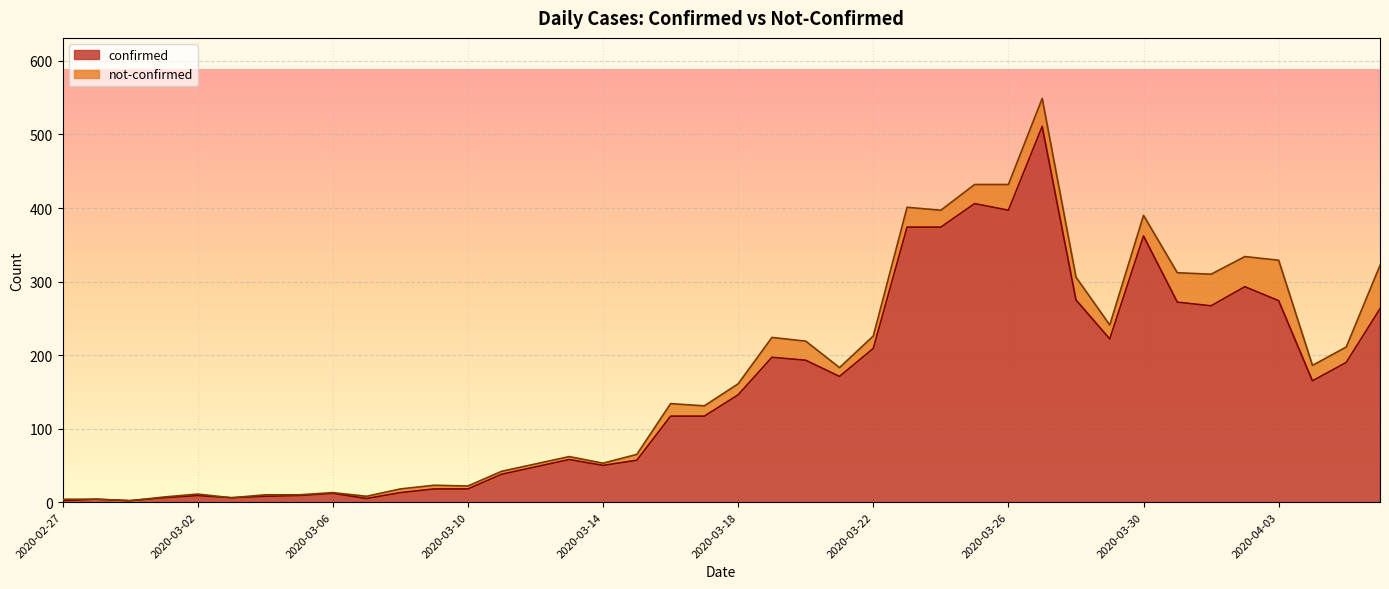

Where is the first local maximum?

2020-02-28